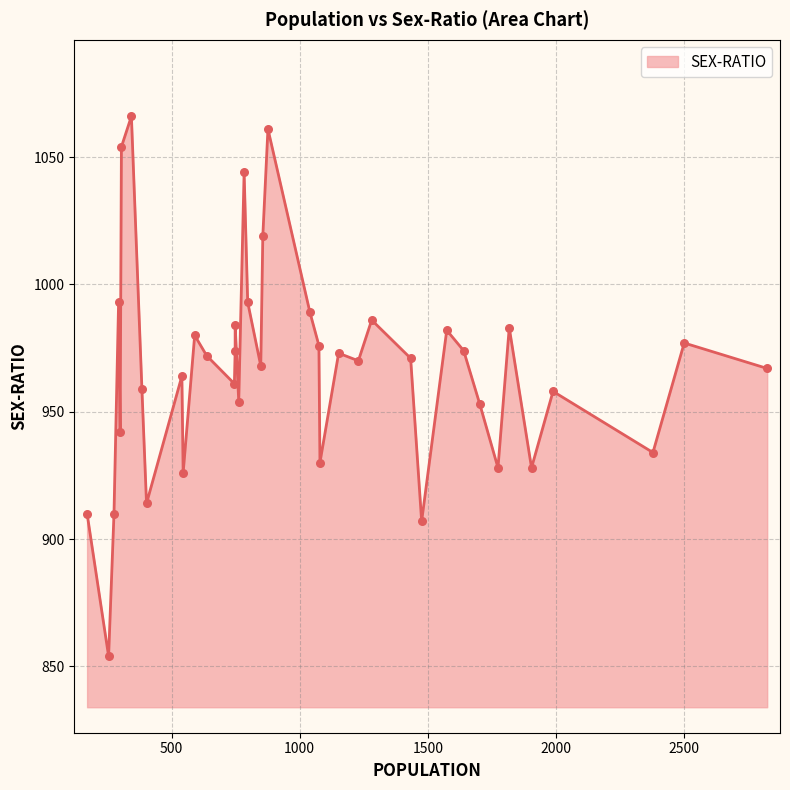

What is the ratio of the value at 1818 to the value at 748?

1.0